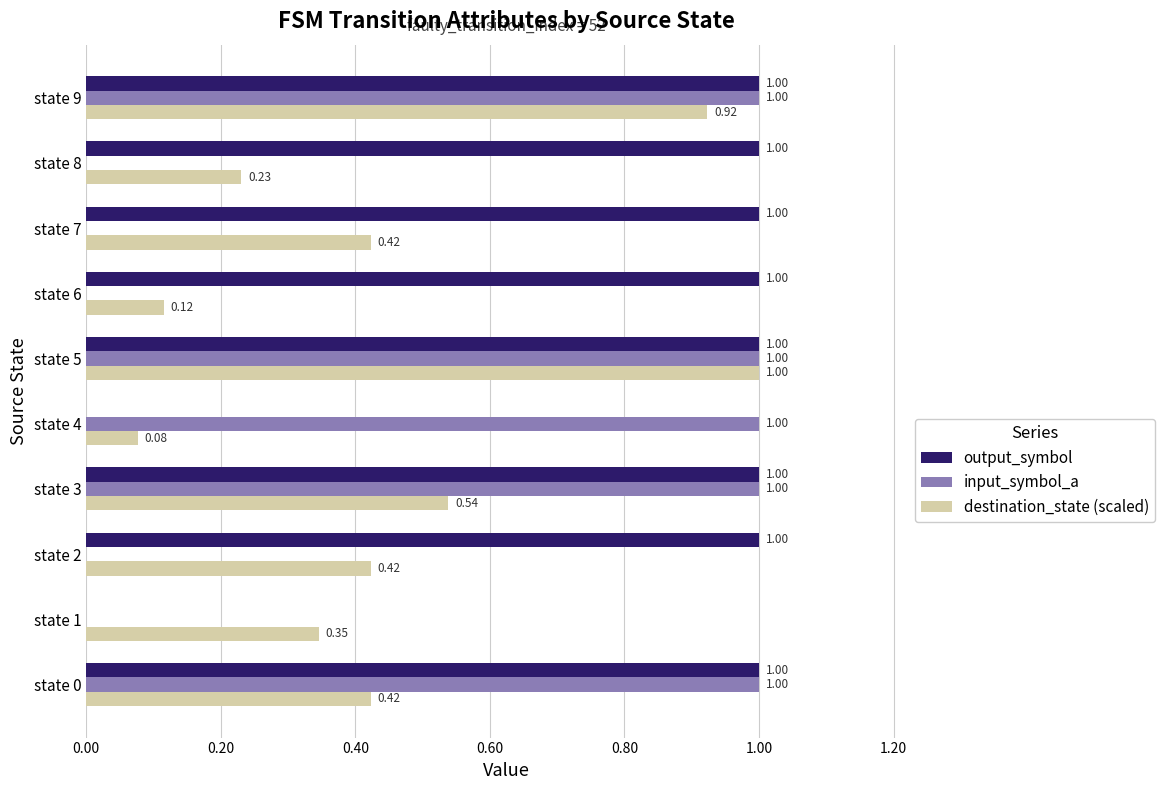

How many positive values does the output_symbol series have?

8